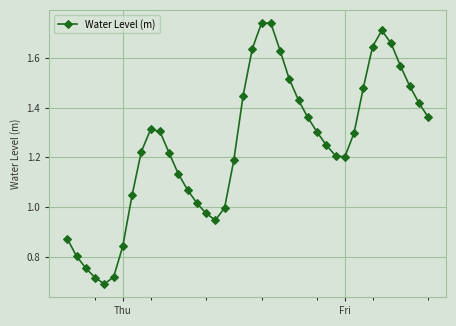

How many points are lower than both their immediate neighbors (excluding endpoints)?

3